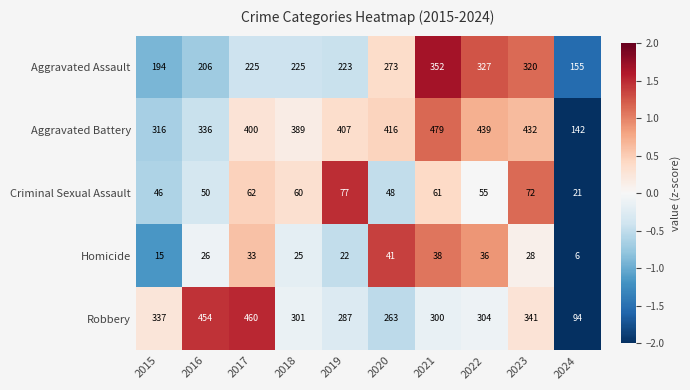

What is the maximum value shown in the chart?

479